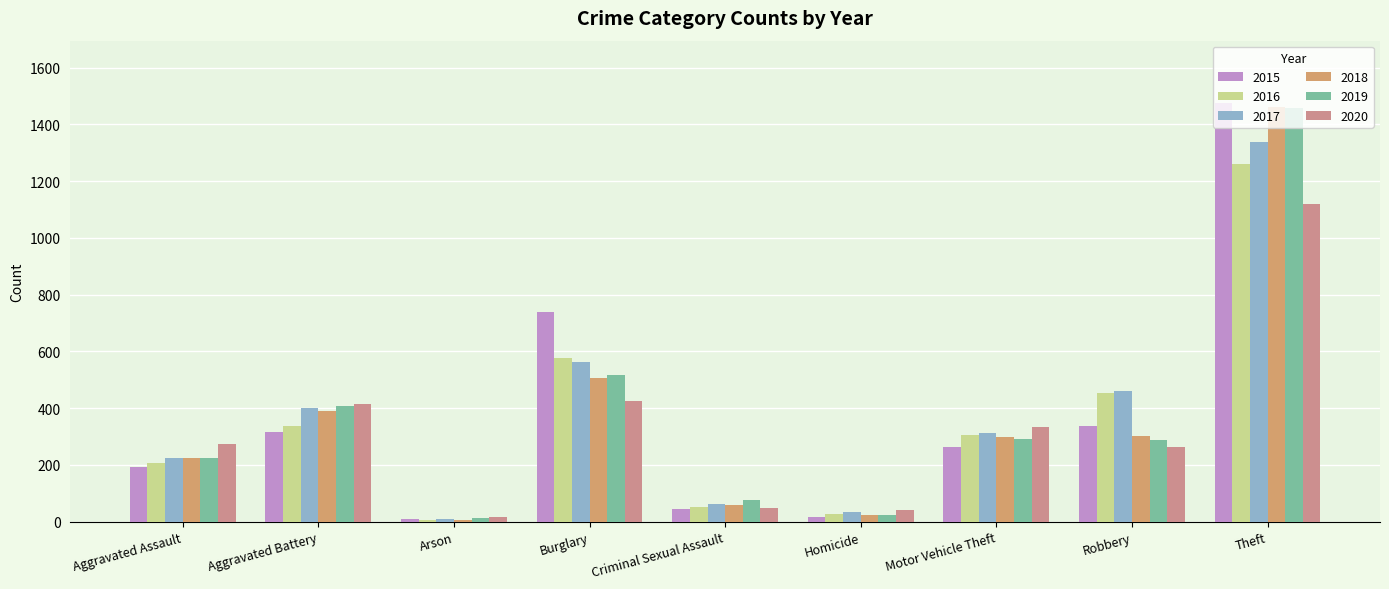

How many values in the 2016 series are below 304?

4